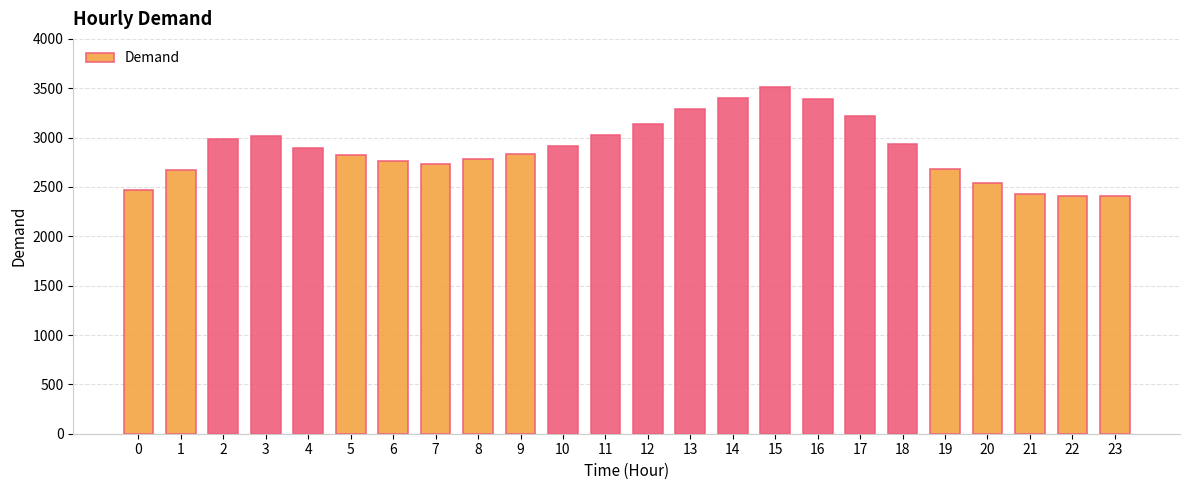

At which label does the data first exceed 2895?

2